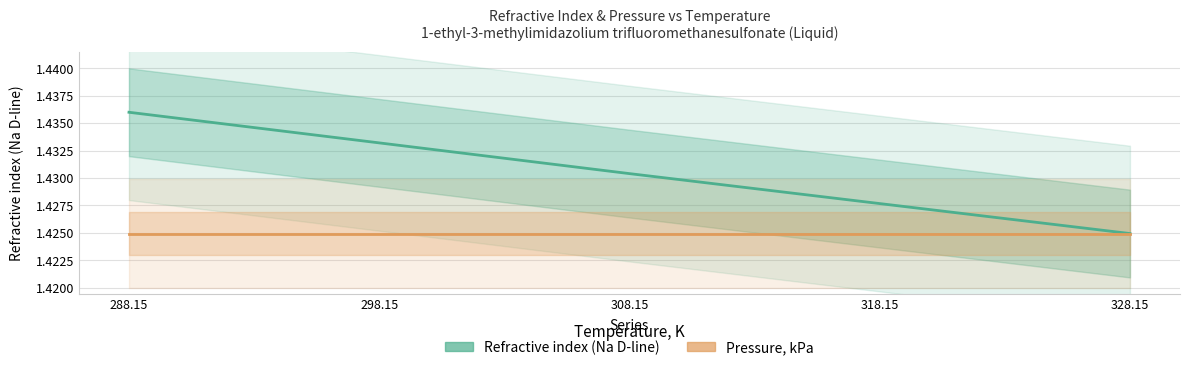

Reading left to right, what are all the values shown in this chart?

Refractive index (Na D-line): 1.4	1.4	1.4	1.4	1.4
Pressure, kPa: 1.4	1.4	1.4	1.4	1.4